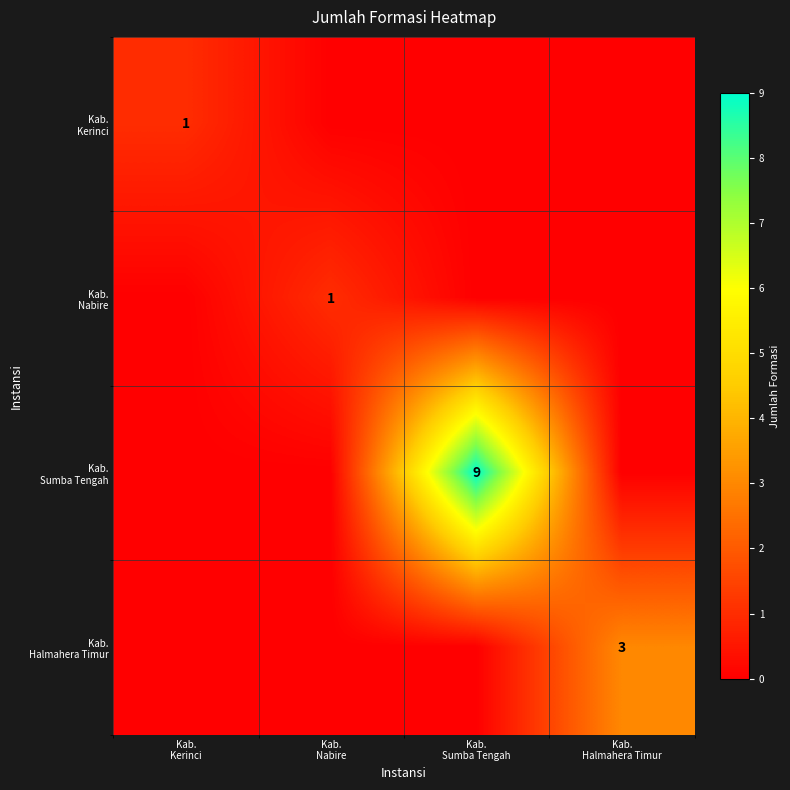

How many distinct data groups are displayed?

4